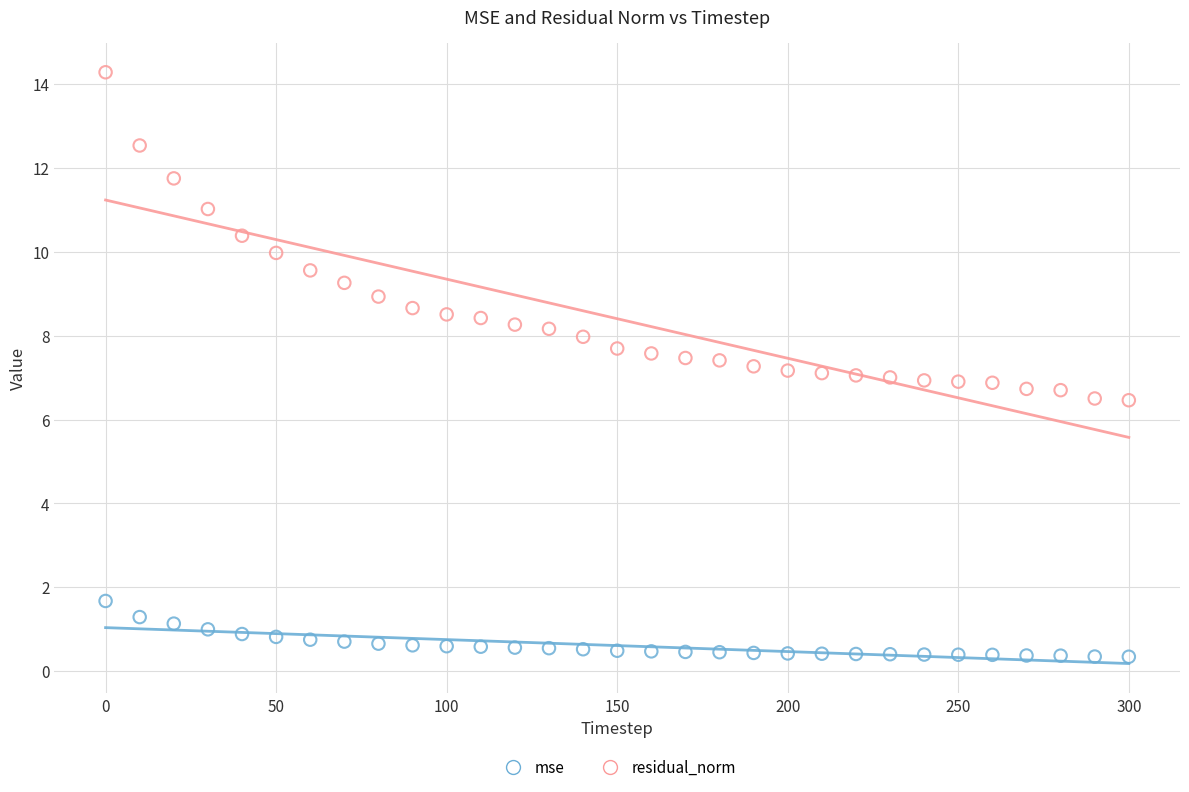

Which series has the largest Y range (max minus min)?

residual_norm